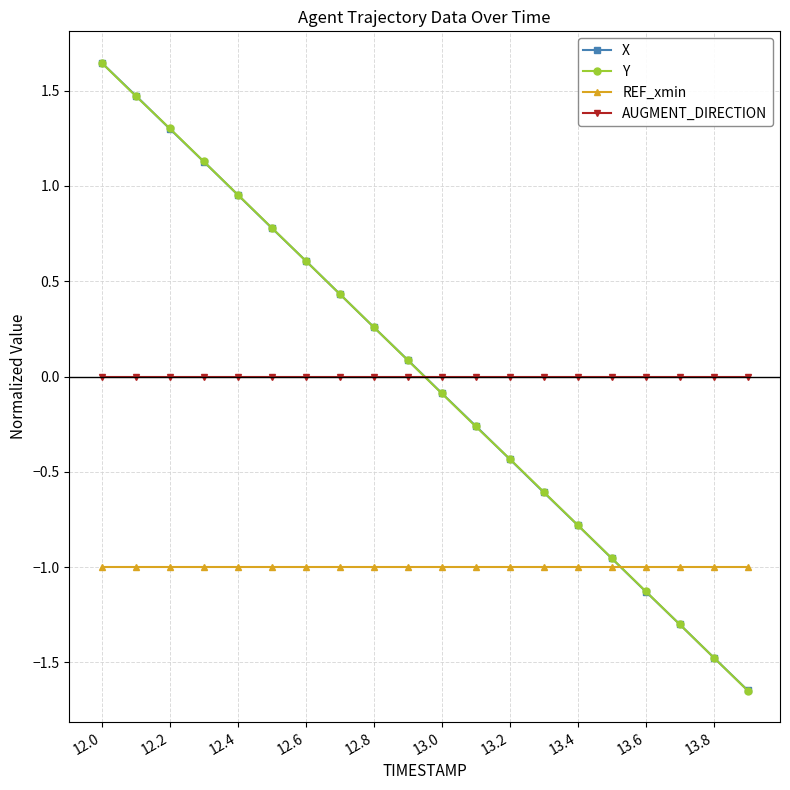

Which series has the widest spread of values?

Y